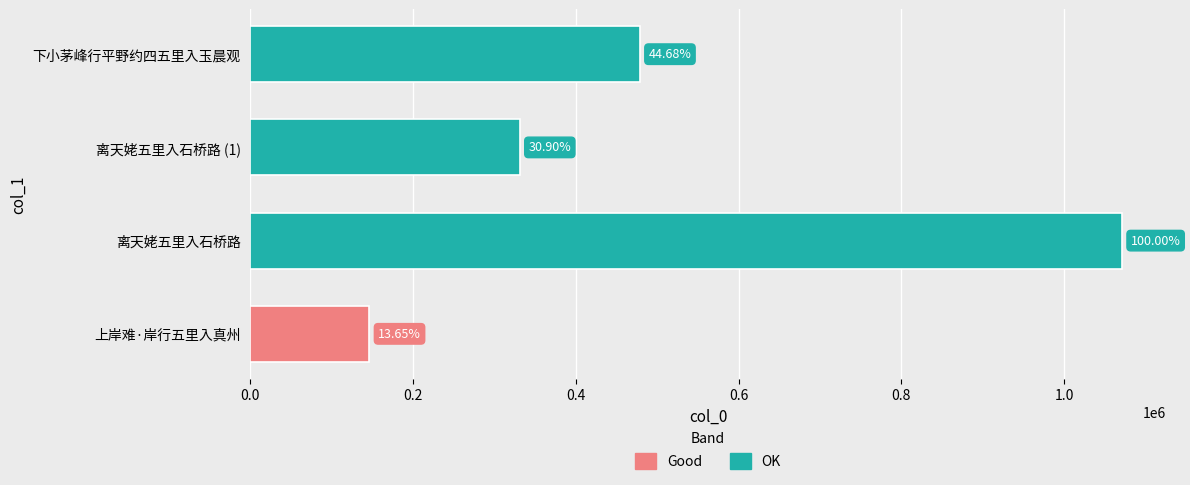

Read the value at 下小茅峰行平野约四五里入玉晨观.

478511